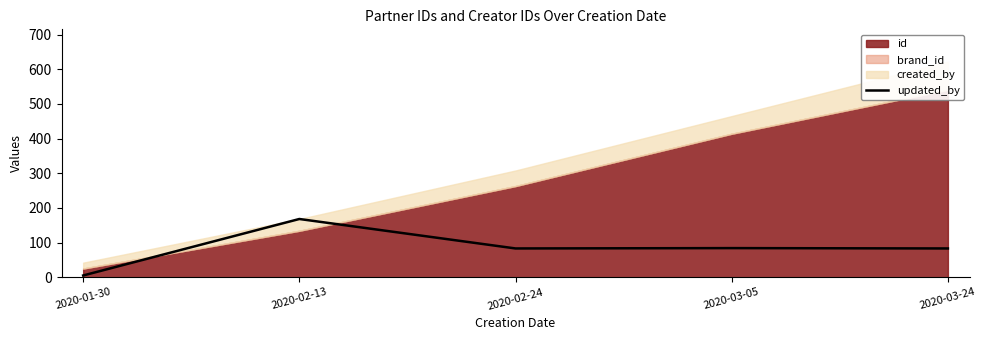

At which category does the chart reach its minimum across all series?

2020-01-30